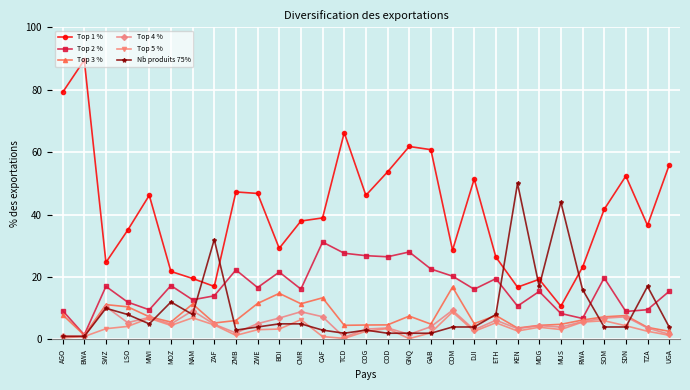

What is the minimum value for Top 4 %?

0.7